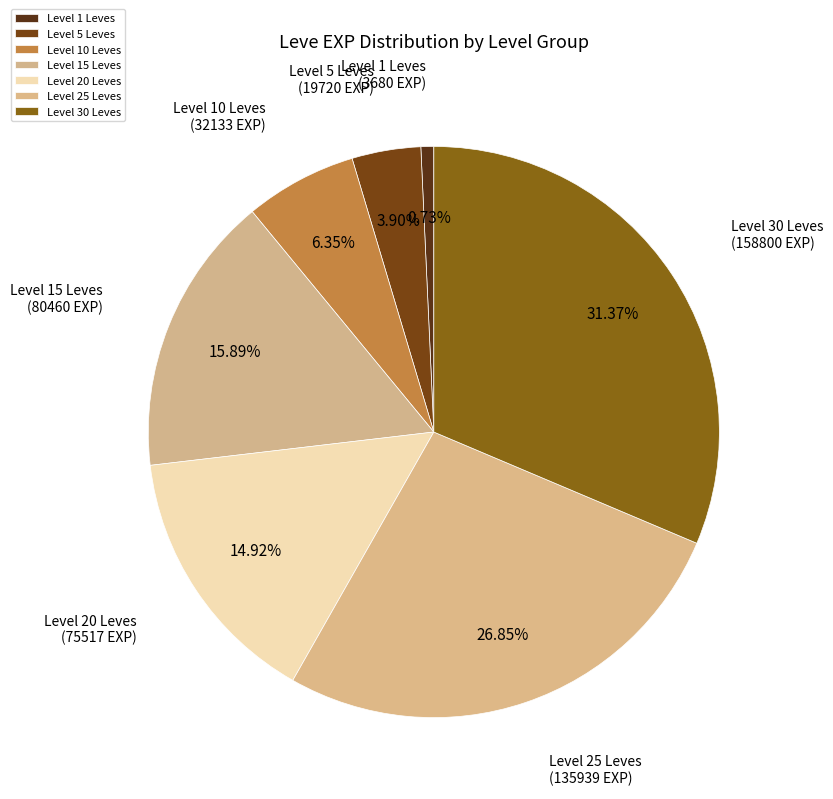

Rank the categories by value from highest to lowest.

Level 30 Leves, Level 25 Leves, Level 15 Leves, Level 20 Leves, Level 10 Leves, Level 5 Leves, Level 1 Leves